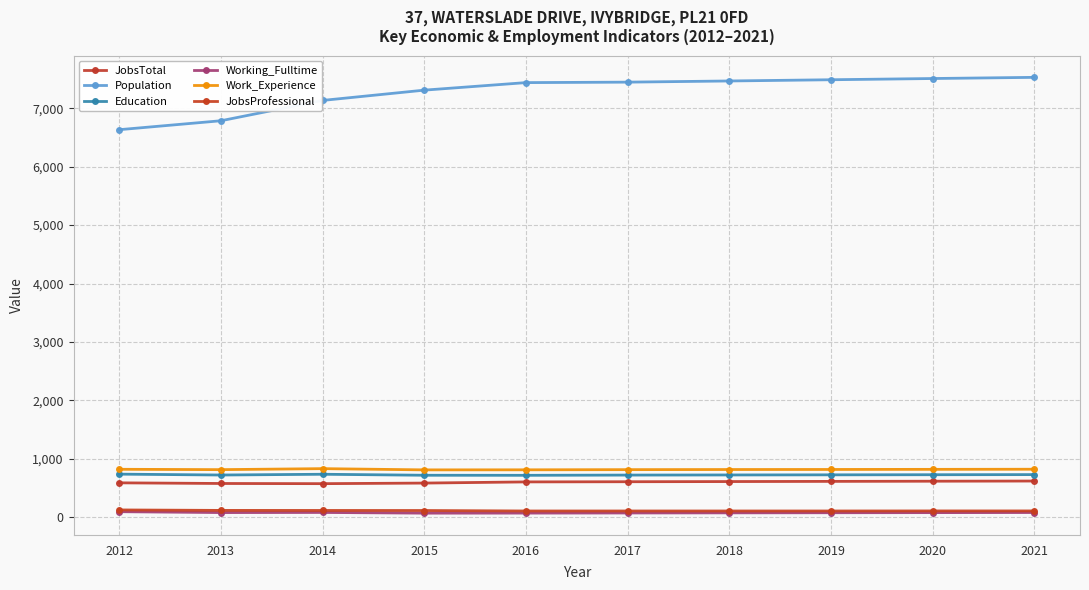

True or false: JobsTotal has more than 0 interior local peaks.

False